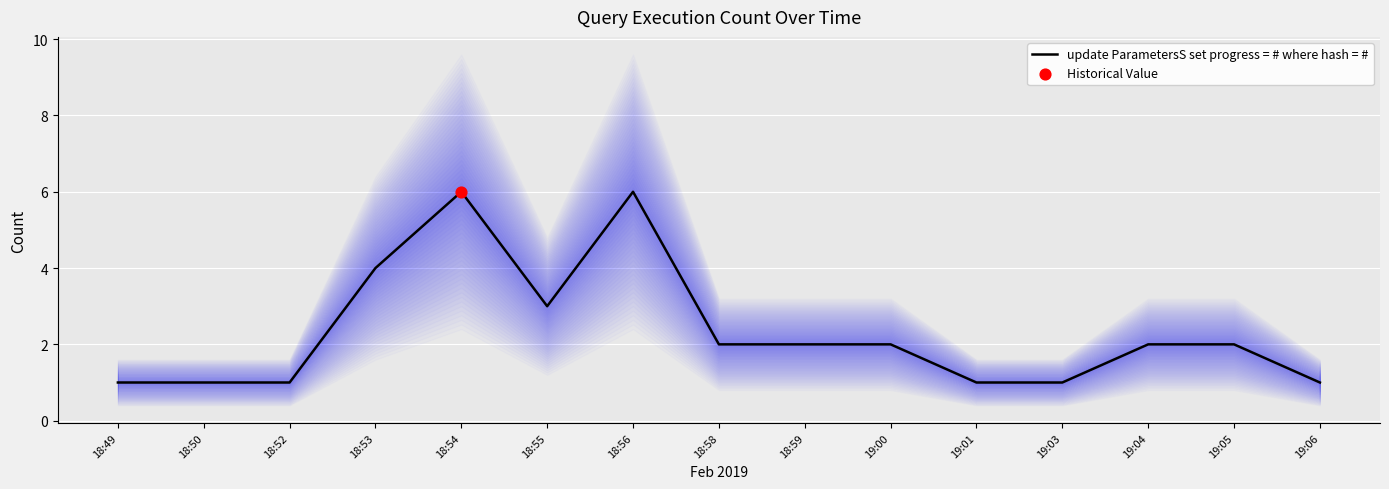

What is the ratio of the value at 18:58 to the value at 19:03?

2.0